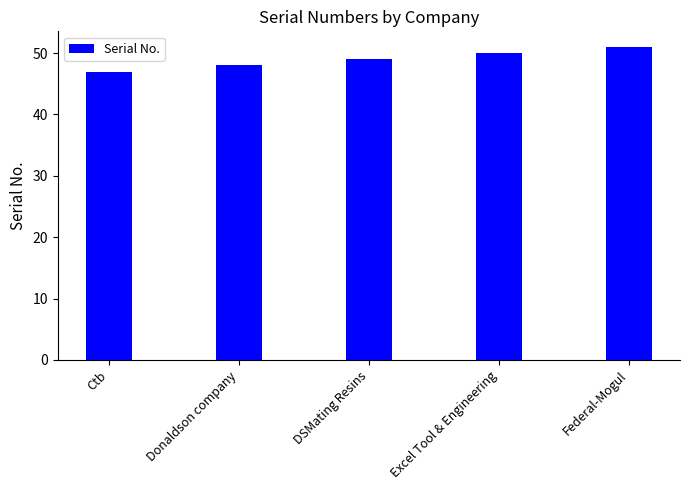

Count the number of data series in this chart.

1